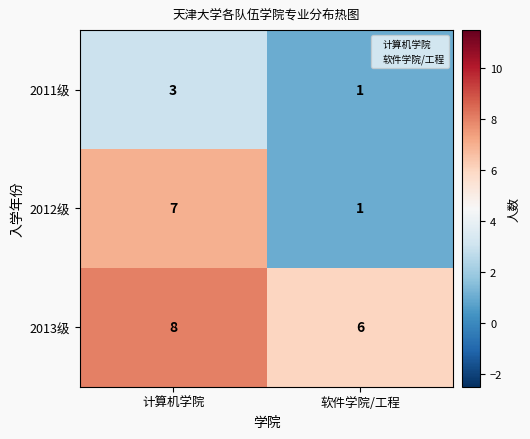

What is the total value across all series at 软件学院/工程?

8